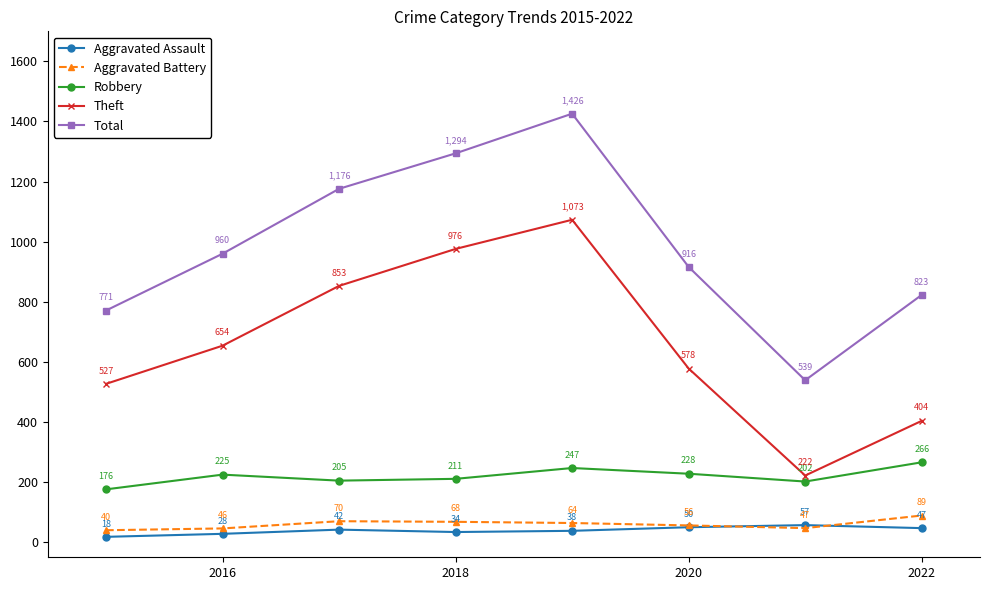

True or false: Theft and Total intersect in this chart.

False